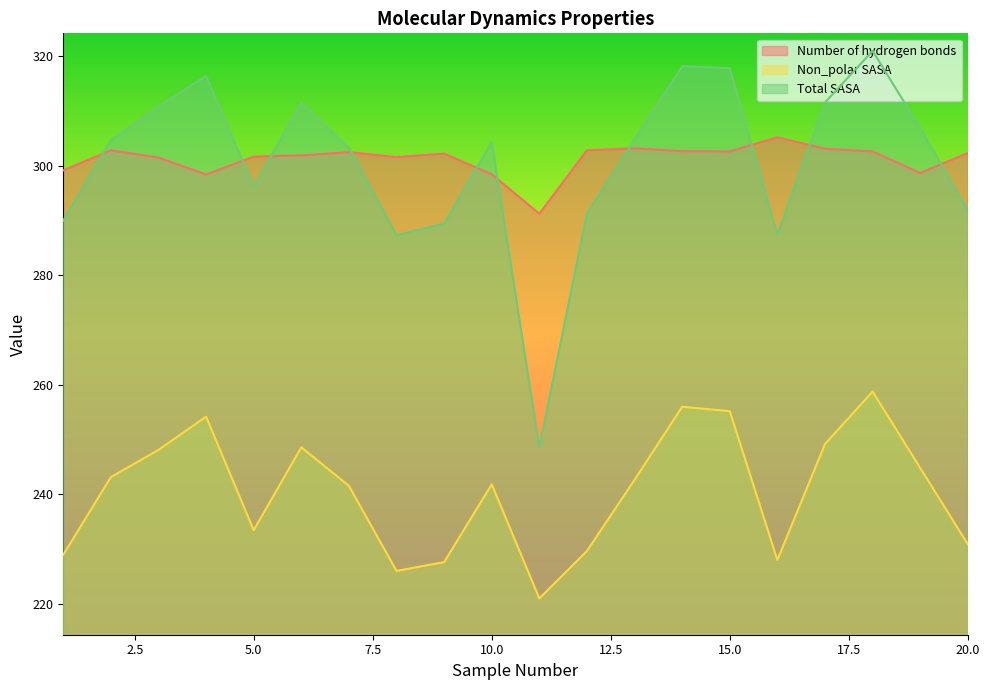

Reading right to left, what are all the values shown in this chart?

Number of hydrogen bonds: 20=302.3	19=298.6	18=302.6	17=303.1	16=305.2	15=302.6	14=302.6	13=303.1	12=302.8	11=291.2	10=298.4	9=302.2	8=301.5	7=302.4	6=301.8	5=301.6	4=298.4	3=301.5	2=302.8	1=299.1
Non_polar SASA: 20=230.8	19=244.8	18=258.7	17=249.1	16=227.9	15=255.1	14=255.9	13=242.6	12=229.6	11=220.9	10=241.8	9=227.6	8=226.0	7=241.5	6=248.5	5=233.4	4=254.1	3=248.1	2=243.1	1=228.9
Total SASA: 20=291.8	19=306.8	18=320.9	17=311.5	16=287.3	15=317.8	14=318.2	13=304.8	12=291.2	11=248.5	10=304.3	9=289.4	8=287.3	7=303.2	6=311.5	5=296.1	4=316.4	3=310.8	2=304.6	1=290.0